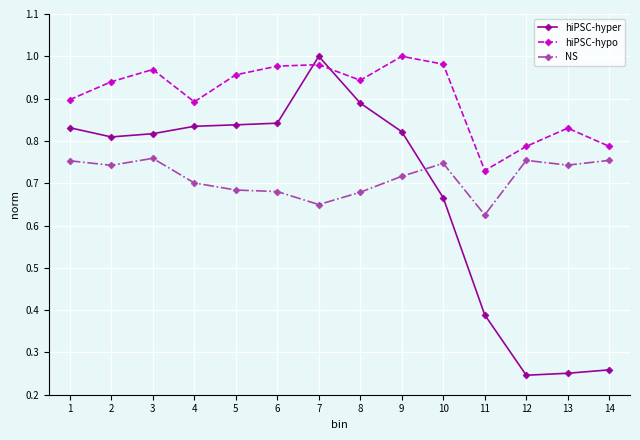

Which series ends up on top after the final intersection of hiPSC-hypo and hiPSC-hyper?

hiPSC-hypo